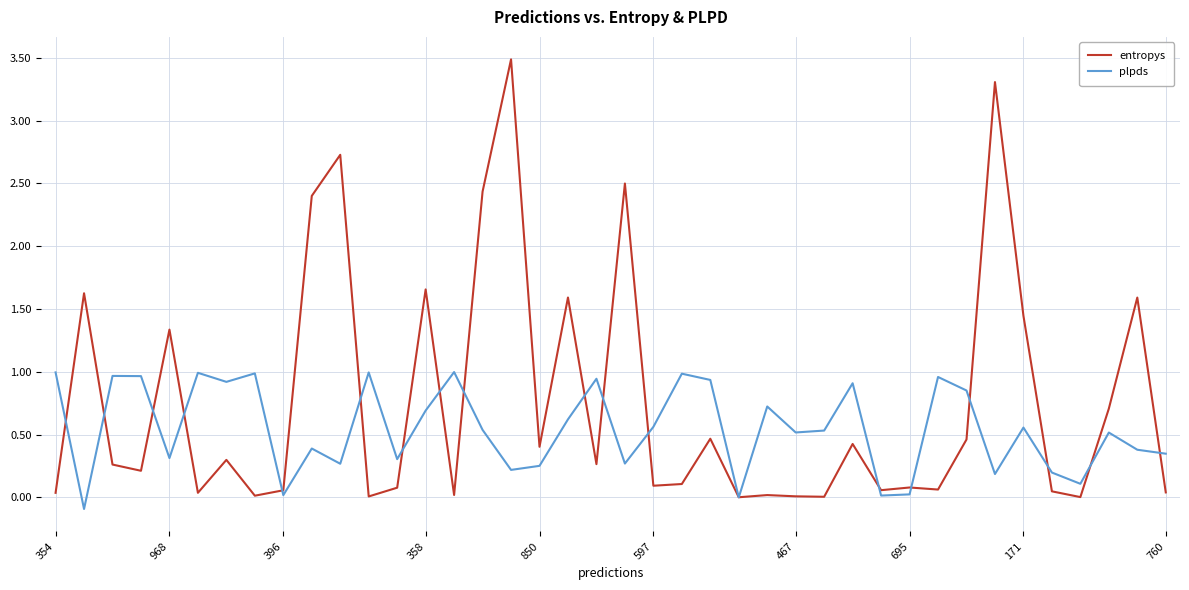

List the series in order of their overall mean, lowest first.

plpds, entropys